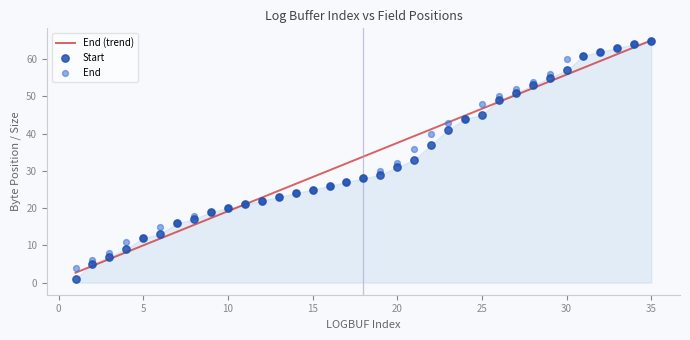

What is the total value across all series at 4?

20